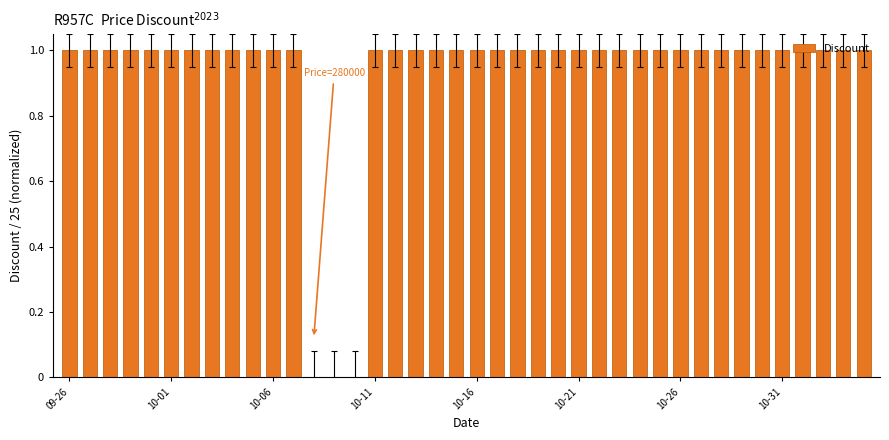

How many distinct data groups are displayed?

1